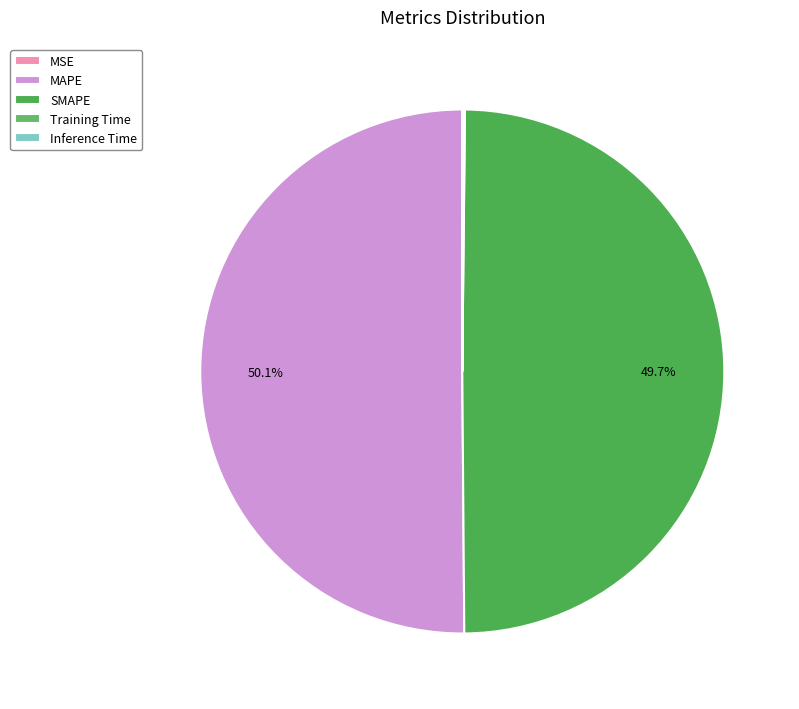

How many slices are in this pie chart?

5